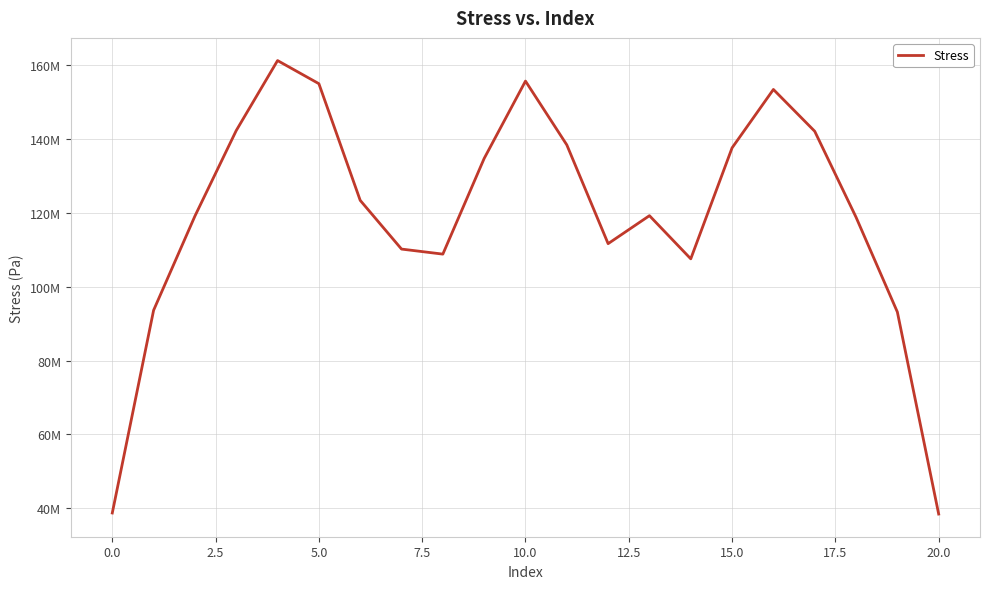

Does the chart have visible grid lines?

Yes